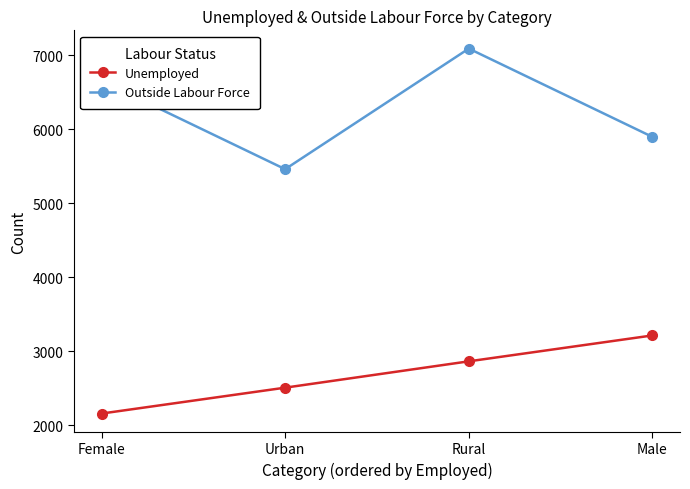

Read the Unemployed value at Male.

3214